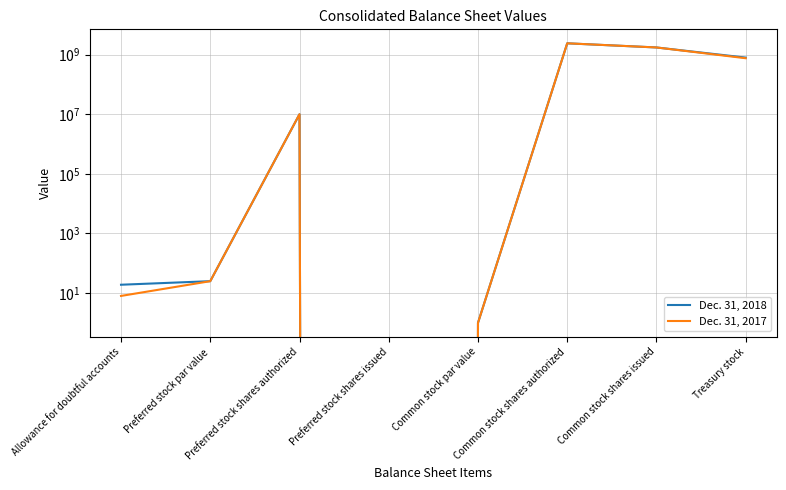

Count the number of categories in the chart.

8